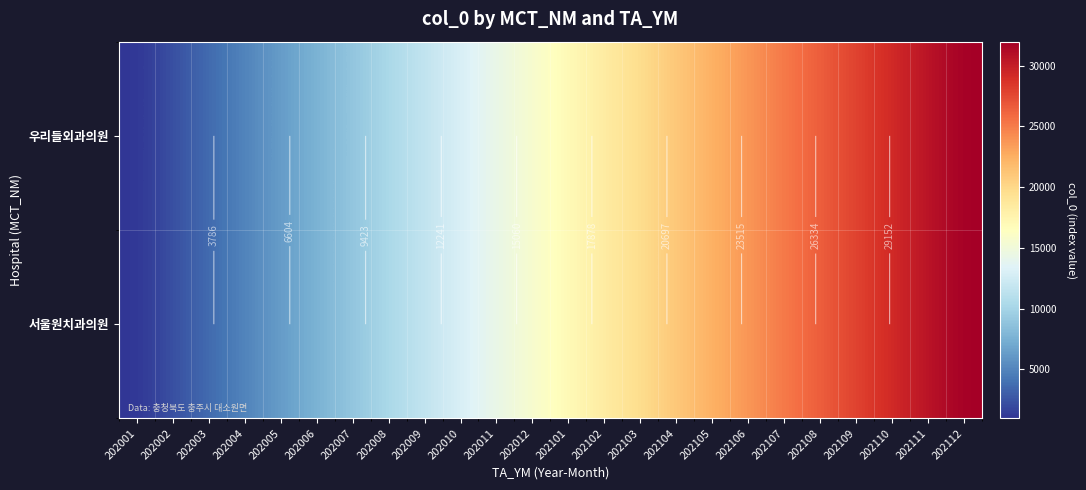

Which has a higher value, 202003 or 202005?

202005